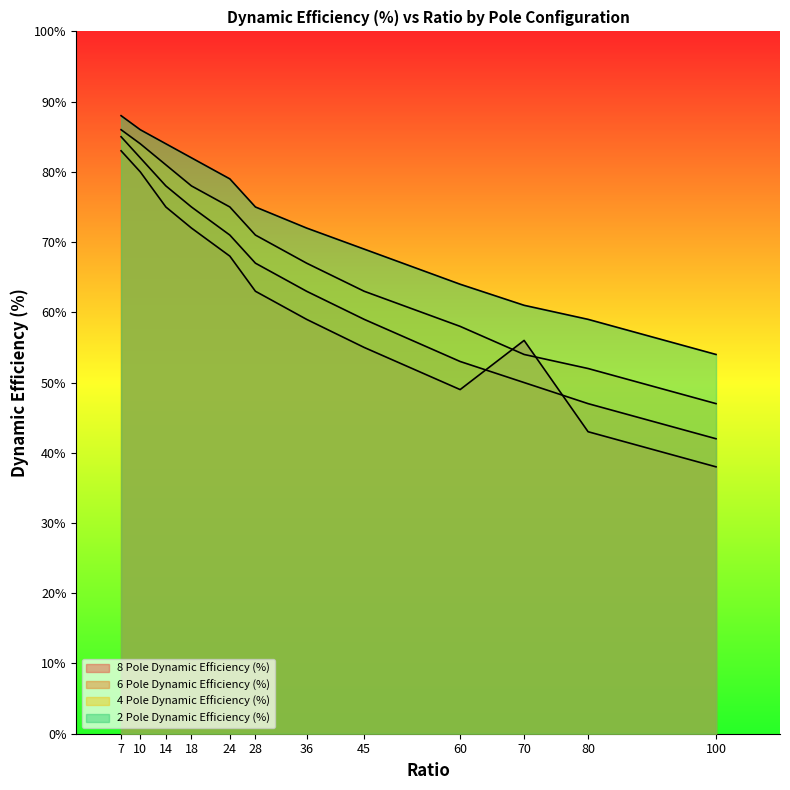

Reading left to right, transcribe all the data shown in this chart.

8 Pole Dynamic Efficiency (%): 83	80	75	72	68	63	59	55	49	56	43	38
6 Pole Dynamic Efficiency (%): 85	82	78	75	71	67	63	59	53	50	47	42
4 Pole Dynamic Efficiency (%): 86	84	81	78	75	71	67	63	58	54	52	47
2 Pole Dynamic Efficiency (%): 88	86	84	82	79	75	72	69	64	61	59	54